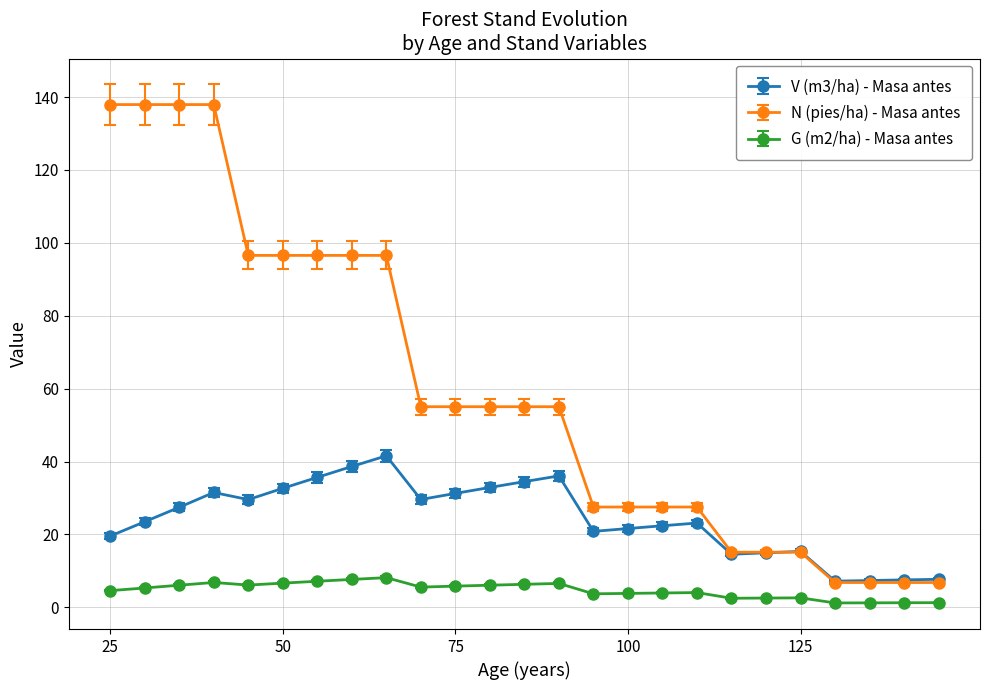

Is this an area chart (filled region under the line)?

No